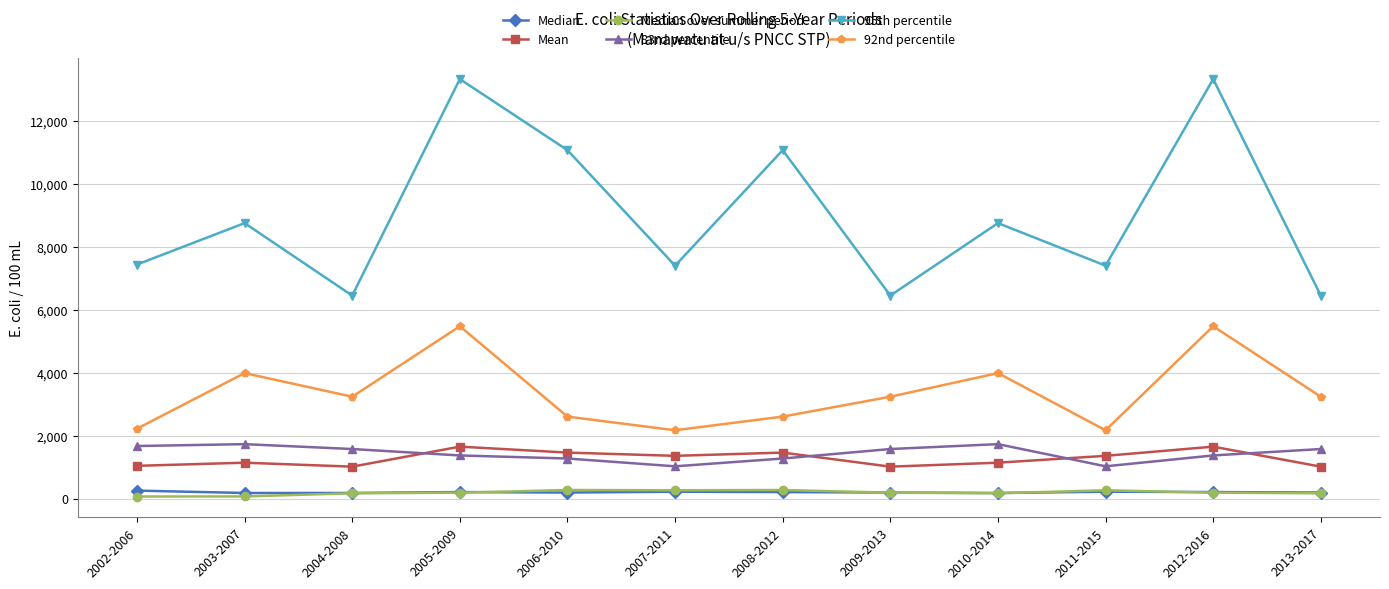

What is the maximum value for 83rd percentile?

1735.0